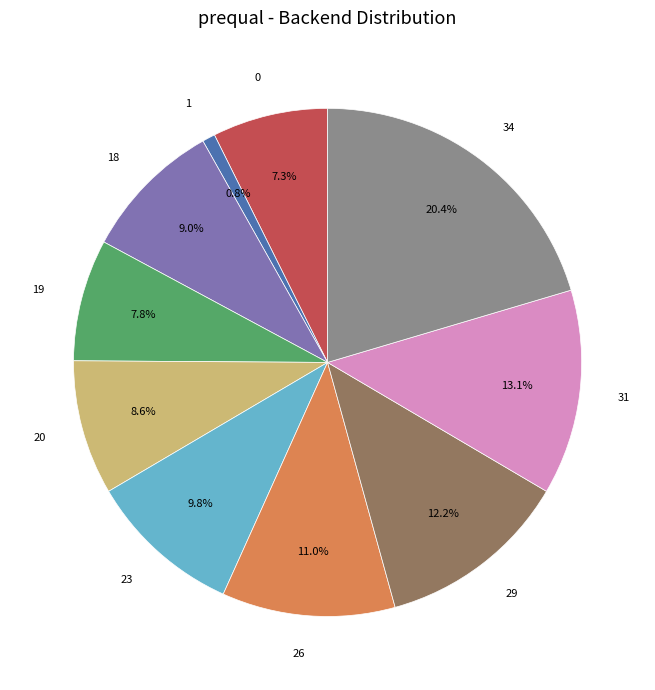

To the nearest percent, what portion does 29 represent?

12%